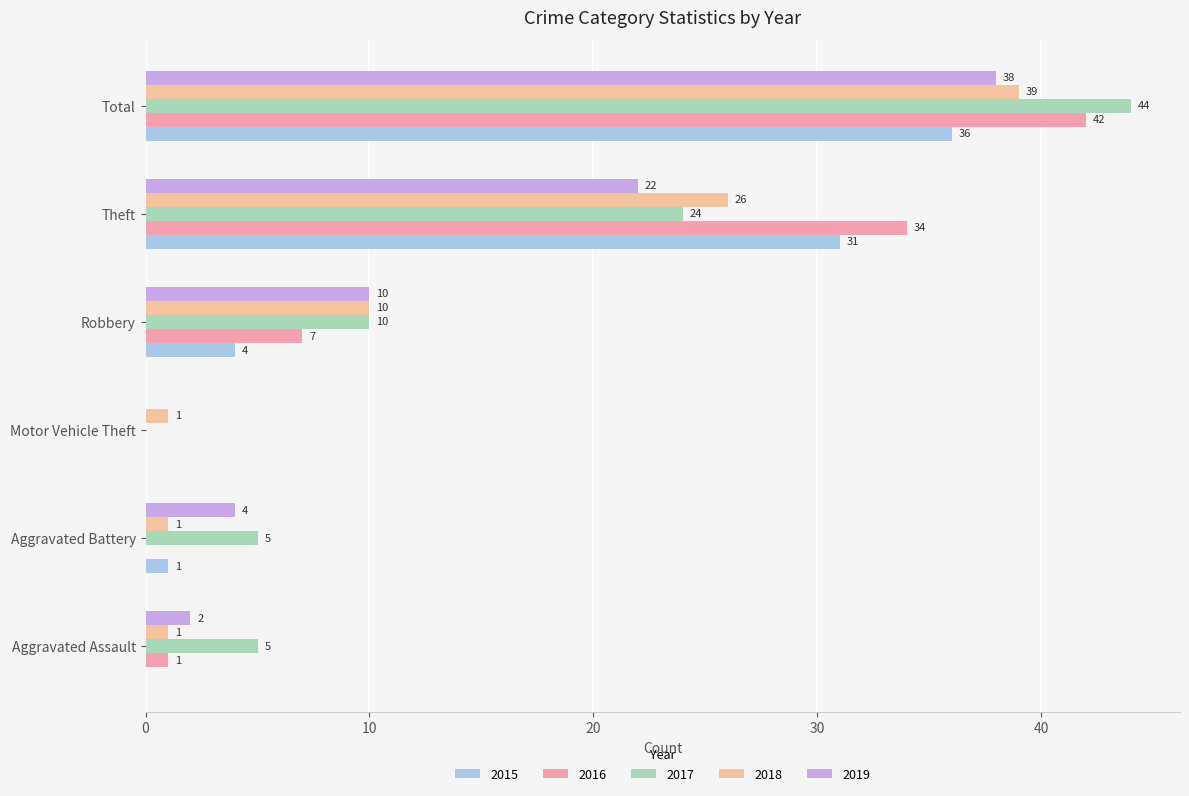

Which series changed the most between Aggravated Assault and Motor Vehicle Theft?

2017